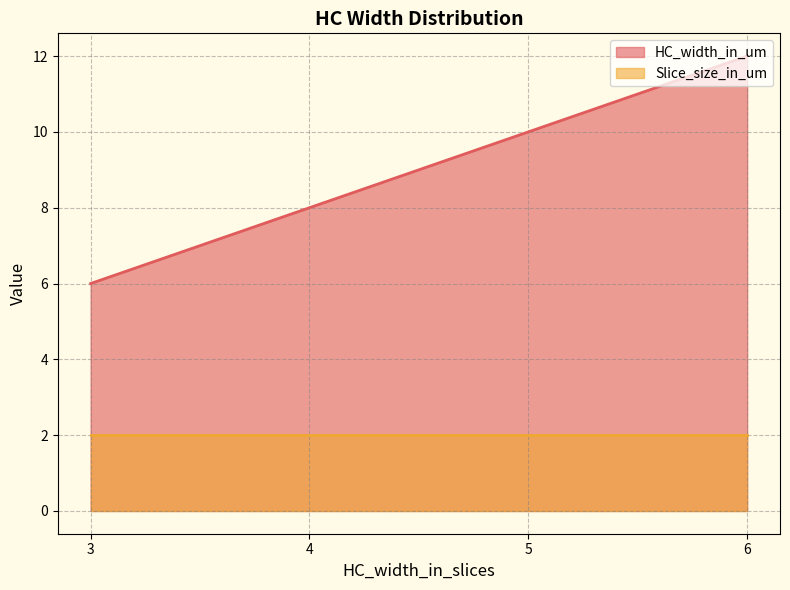

True or false: HC_width_in_um has more than 1 points higher than both neighbors.

False